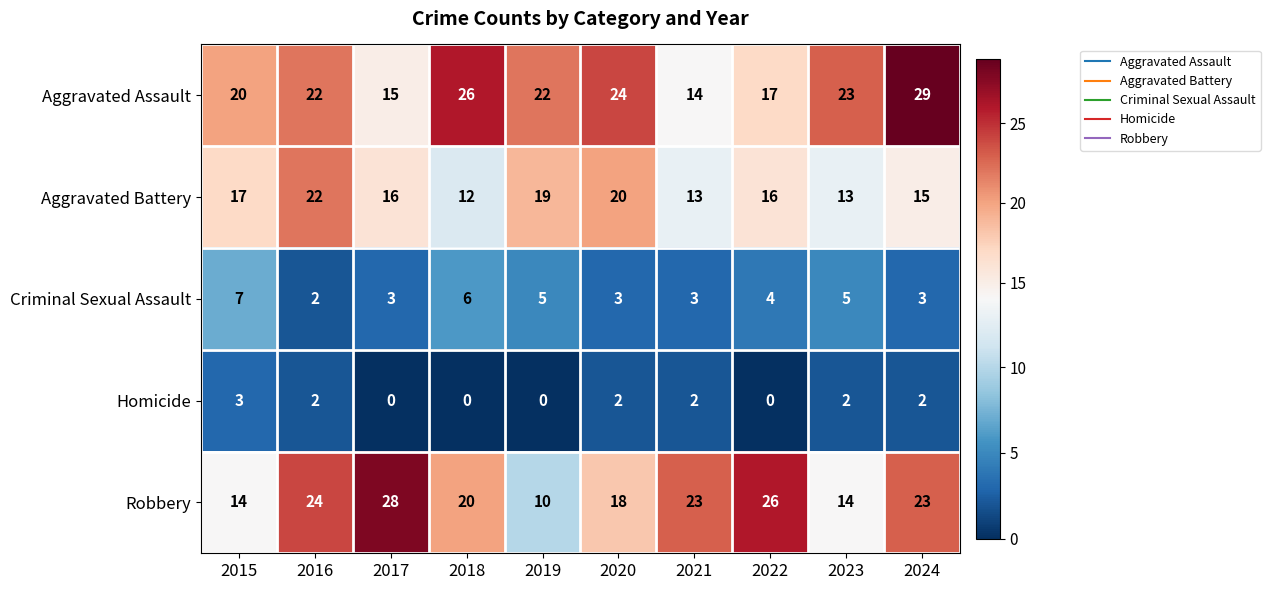

At which label does Criminal Sexual Assault first exceed 4?

2015